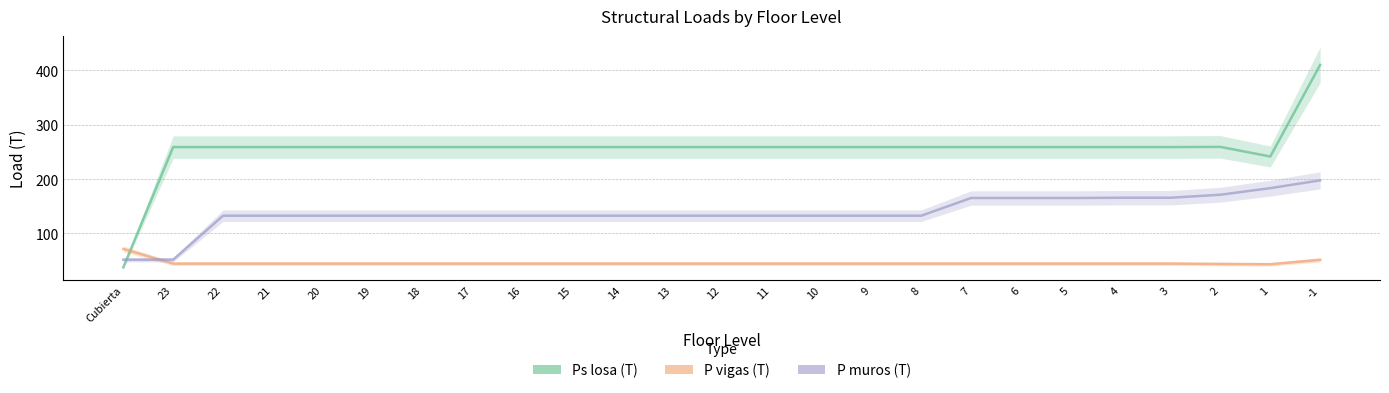

Reading left to right, extract all data points from this chart.

Ps losa (T): Cubierta=37.6	23=258.9	22=258.9	21=258.9	20=258.9	19=258.9	18=258.9	17=258.9	16=258.9	15=258.9	14=258.9	13=258.9	12=258.9	11=258.9	10=258.9	9=258.9	8=258.9	7=258.9	6=258.9	5=258.9	4=258.9	3=258.9	2=259.3	1=241.6	-1=410.1
P vigas (T): Cubierta=71.5	23=44.5	22=44.5	21=44.5	20=44.5	19=44.5	18=44.5	17=44.5	16=44.5	15=44.5	14=44.5	13=44.5	12=44.5	11=44.5	10=44.5	9=44.5	8=44.5	7=44.5	6=44.5	5=44.5	4=44.5	3=44.5	2=43.8	1=43.3	-1=51.4
P muros (T): Cubierta=51.7	23=51.7	22=132.6	21=132.6	20=132.6	19=132.6	18=132.6	17=132.6	16=132.6	15=132.6	14=132.6	13=132.6	12=132.6	11=132.6	10=132.6	9=132.6	8=132.6	7=165.2	6=165.2	5=165.2	4=165.7	3=165.7	2=171.2	1=183.4	-1=197.7